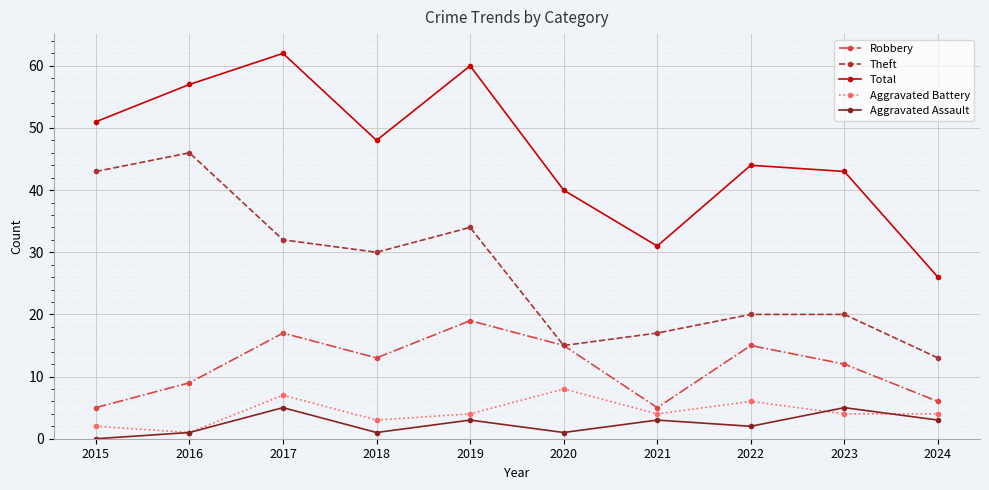

How many Aggravated Battery values are between 3 and 6?

6